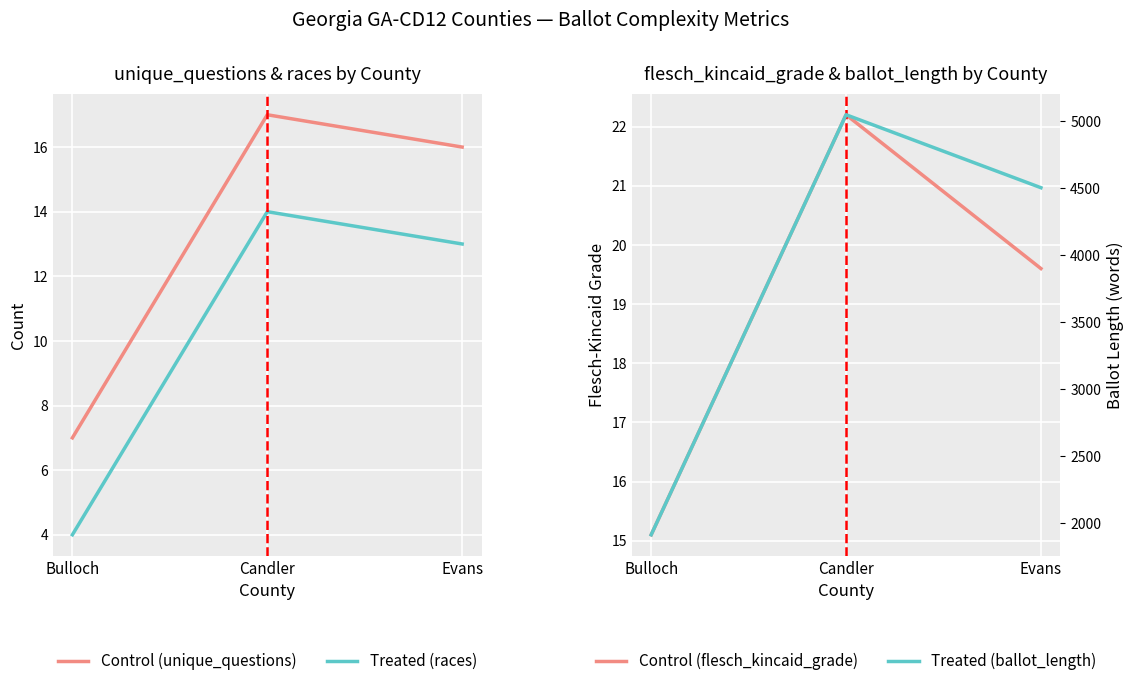

Is the value of races at Bulloch greater than the value of unique_questions at Candler?

No